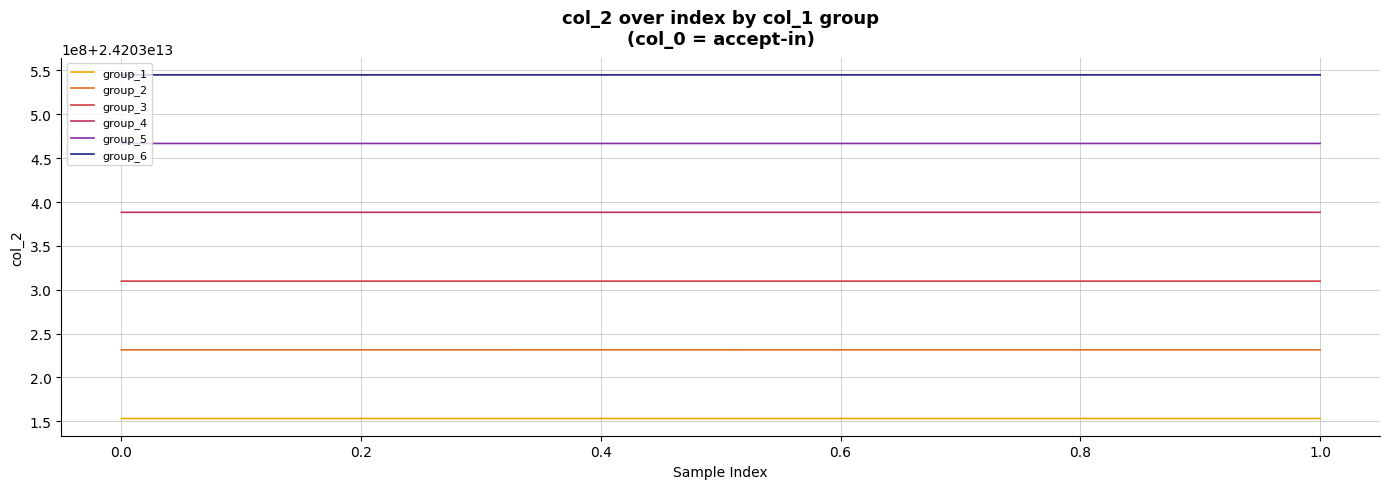

Reading right to left, what are all the values shown in this chart?

group_1: 24203153135569	24203153124426
group_2: 24203231424029	24203231412405
group_3: 24203309823272	24203309814655
group_4: 24203388300670	24203388290670
group_5: 24203466807916	24203466796267
group_6: 24203545005021	24203544992832